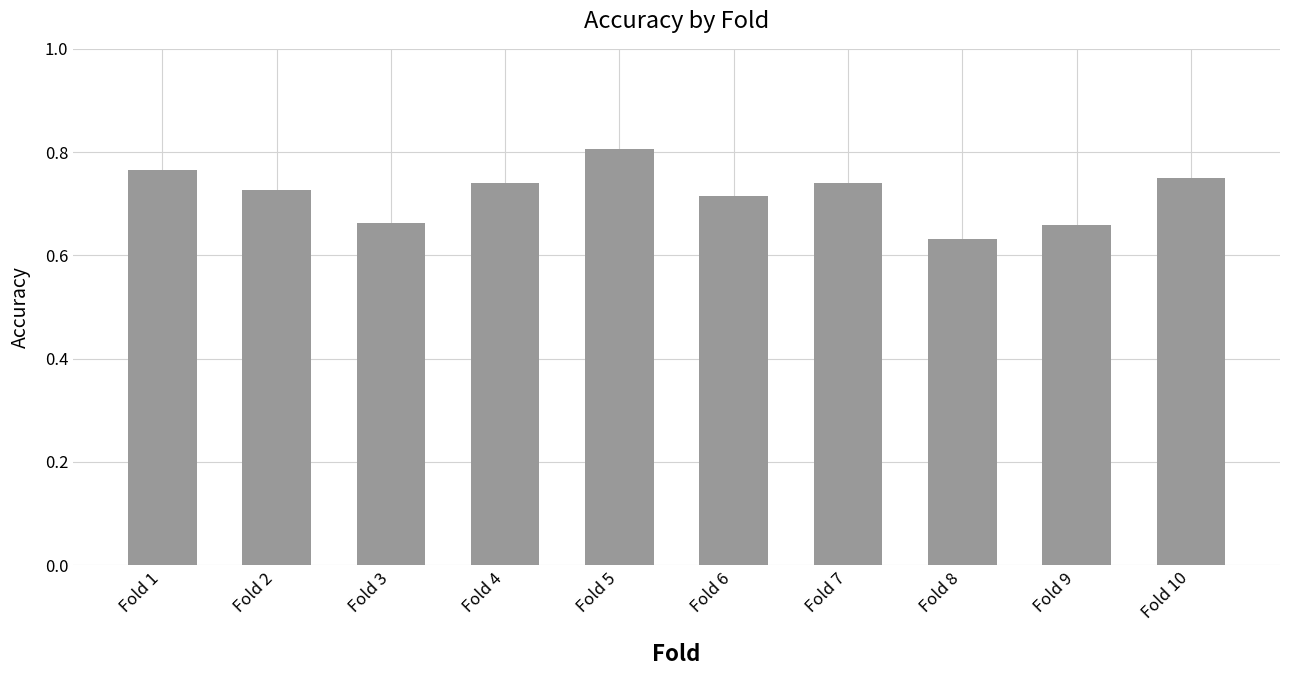

The value at Fold 5 is 1.1. True or false?

False